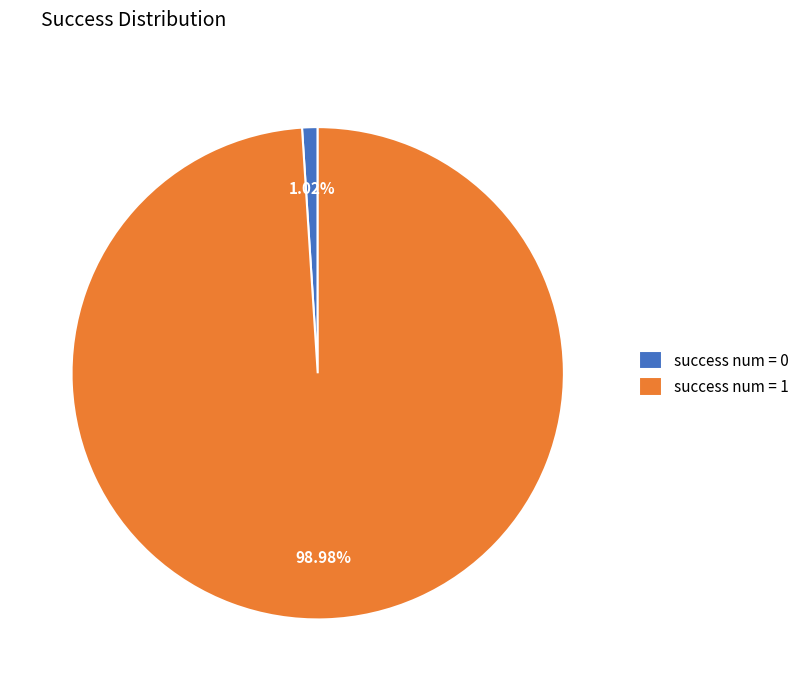

To the nearest percent, what is the average slice percentage?

50%